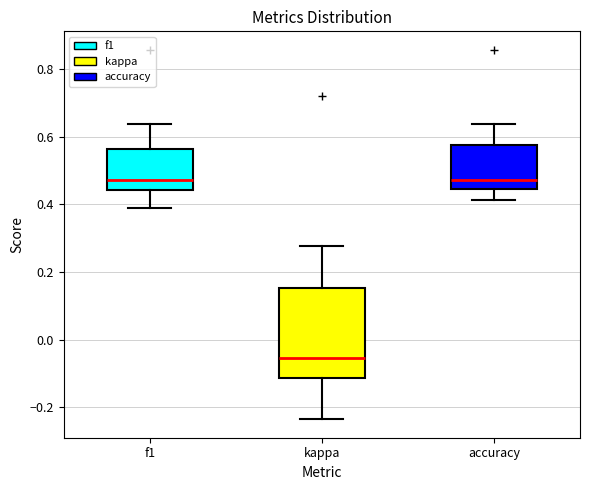

Which box is the tallest, from its lower edge to its upper edge?

kappa